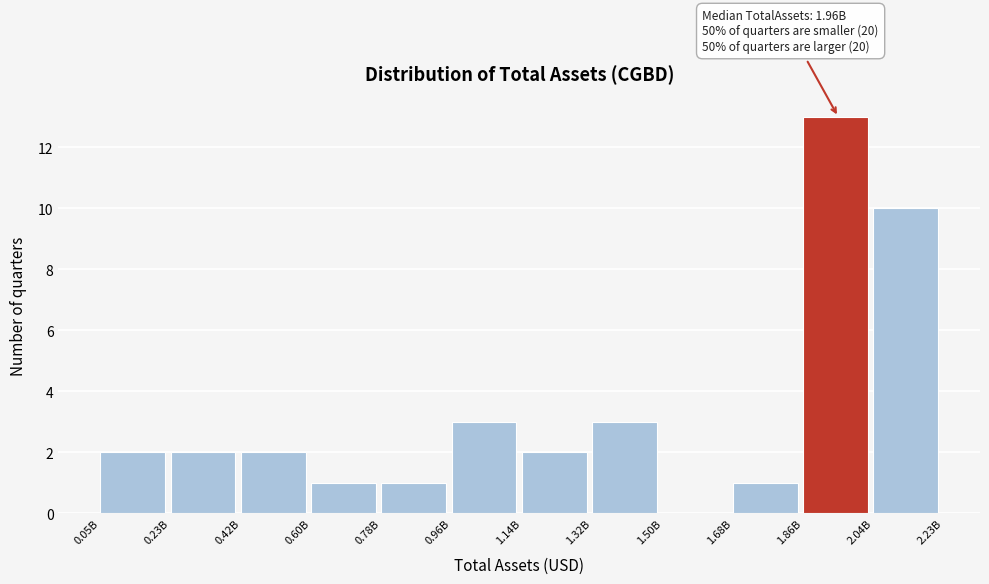

Reading left to right, what are all the values shown in this chart?

0.05B=2	0.23B=2	0.42B=2	0.60B=1	0.78B=1	0.96B=3	1.14B=2	1.32B=3	1.50B=0	1.68B=1	1.86B=13	2.04B=10